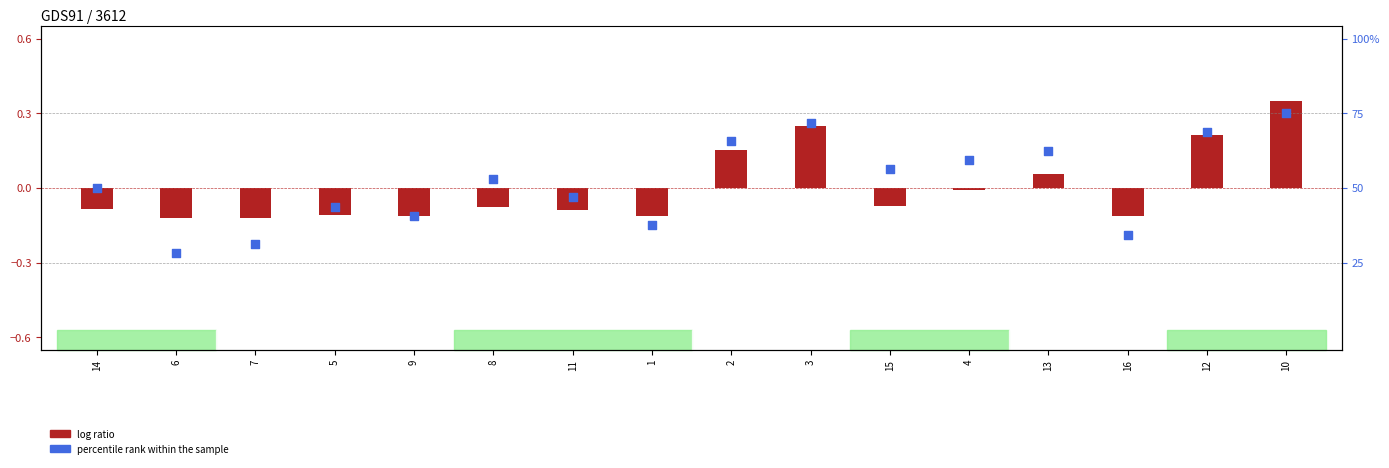

Which series has the largest total across all categories?

percentile rank within the sample